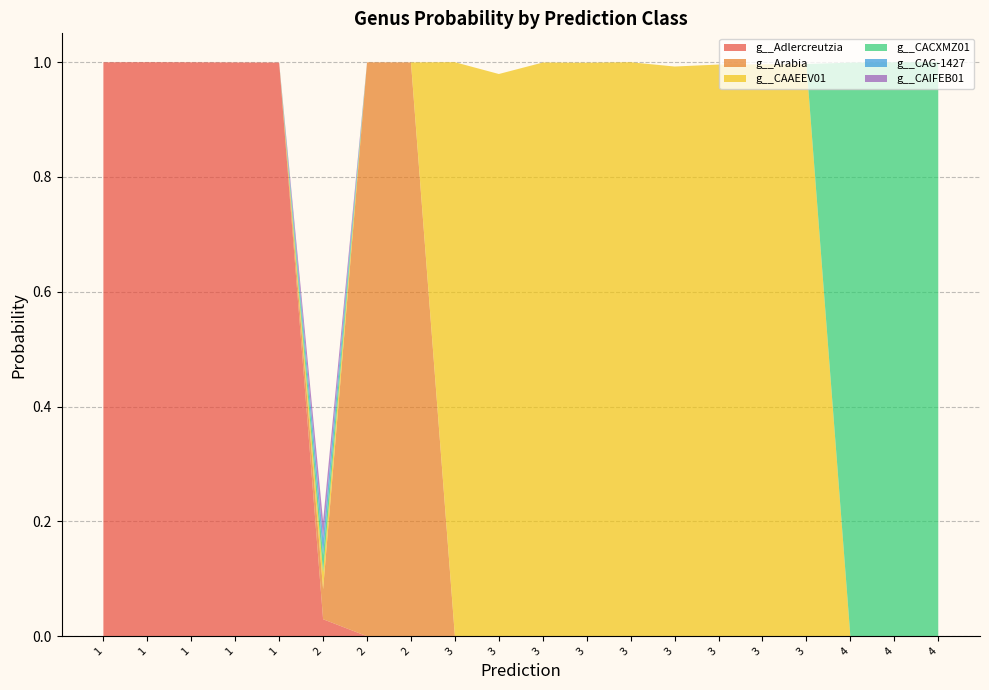

Reading left to right, transcribe all the data shown in this chart.

g__Adlercreutzia: 1.0	1.0	1.0	1.0	1.0	0.0	0.0	0.0	0.0	0.0	0.0	0.0	0.0	0.0	0.0	0.0	0.0	0.0	0.0	0.0
g__Arabia: 0.0	0.0	0.0	0.0	0.0	0.1	1.0	1.0	0.0	0.0	0.0	0.0	0.0	0.0	0.0	0.0	0.0	0.0	0.0	0.0
g__CAAEEV01: 0.0	0.0	0.0	0.0	0.0	0.0	0.0	0.0	1.0	1.0	1.0	1.0	1.0	1.0	1.0	1.0	1.0	0.0	0.0	0.0
g__CACXMZ01: 0.0	0.0	0.0	0.0	0.0	0.0	0.0	0.0	0.0	0.0	0.0	0.0	0.0	0.0	0.0	0.0	0.0	1.0	1.0	1.0
g__CAG-1427: 0.0	0.0	0.0	0.0	0.0	0.0	0.0	0.0	0.0	0.0	0.0	0.0	0.0	0.0	0.0	0.0	0.0	0.0	0.0	0.0
g__CAIFEB01: 0.0	0.0	0.0	0.0	0.0	0.0	0.0	0.0	0.0	0.0	0.0	0.0	0.0	0.0	0.0	0.0	0.0	0.0	0.0	0.0